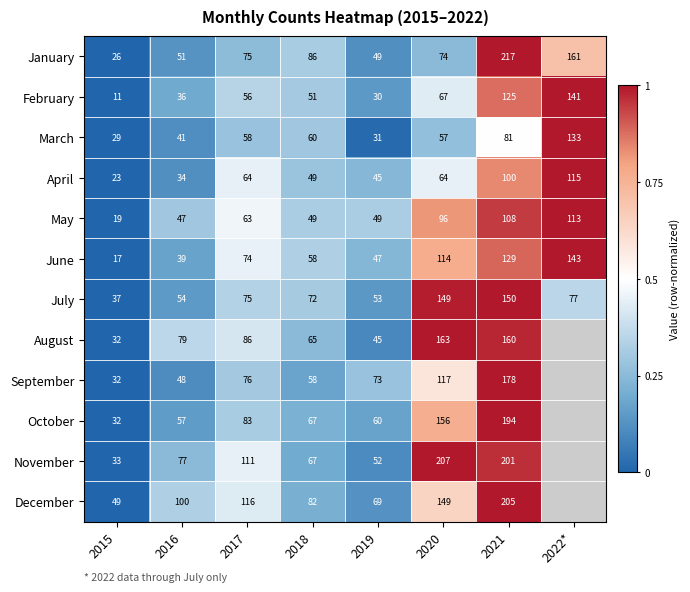

What is the difference between the highest and lowest values at 2020?

150